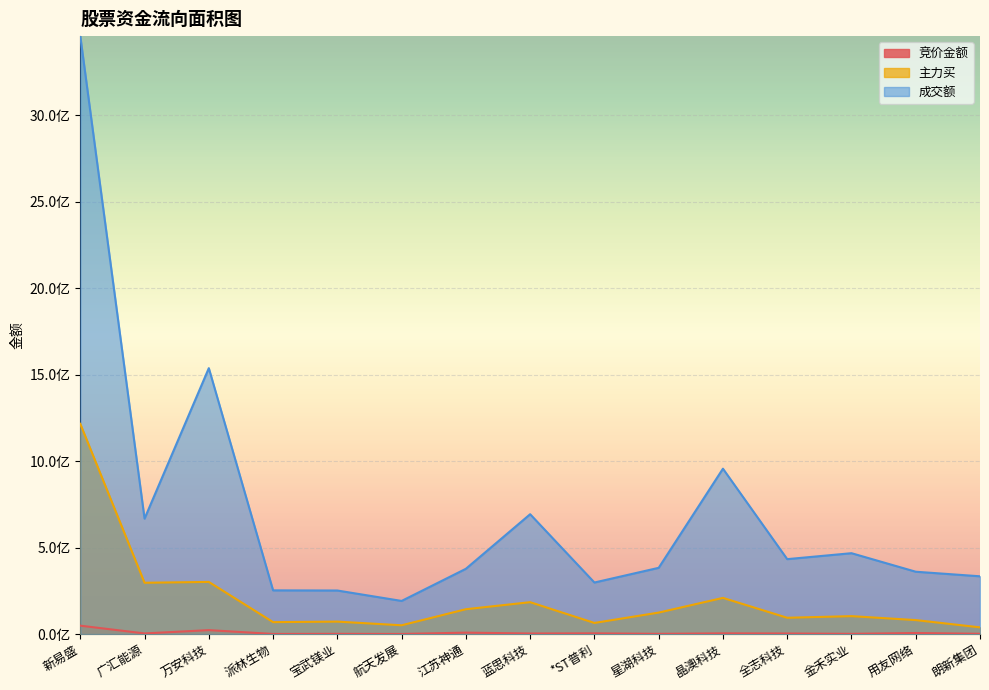

The 竞价金额 series shows 22497699 at 万安科技. True or false?

True